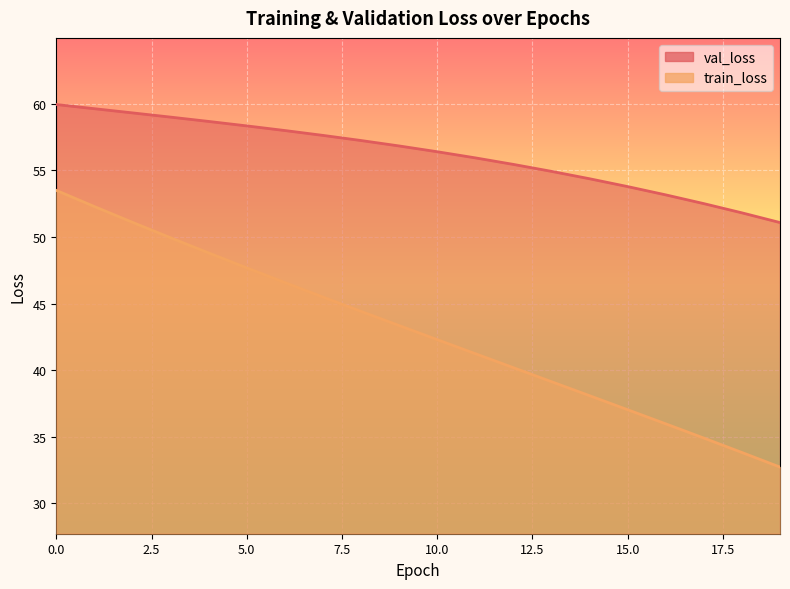

What is the maximum value for train_loss?

53.5